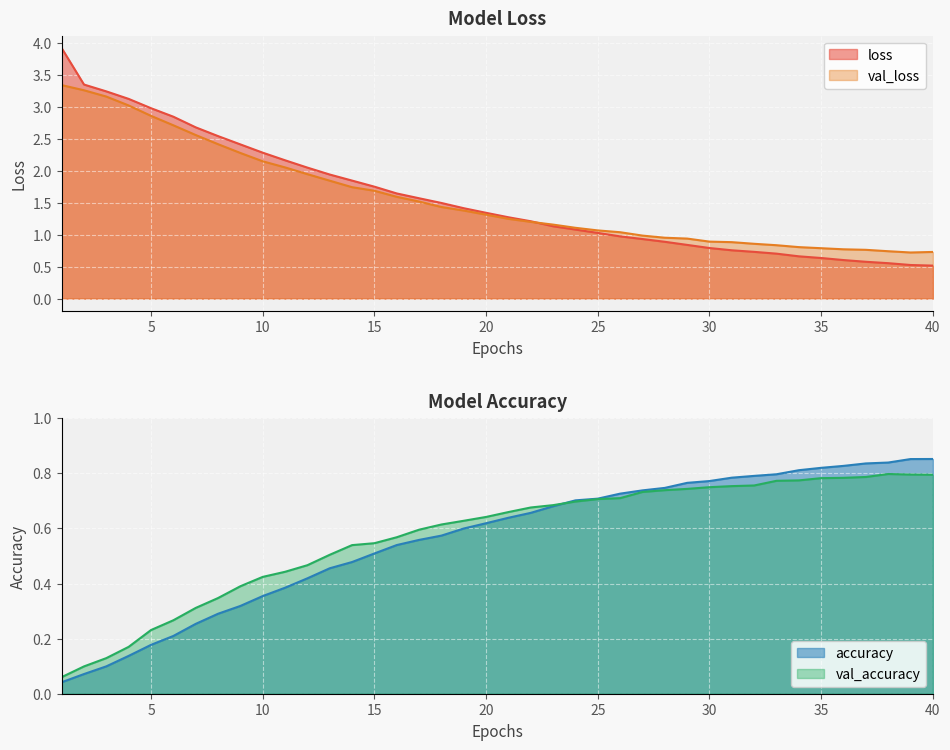

What are all the series names shown in the legend?

loss, val_loss, accuracy, val_accuracy